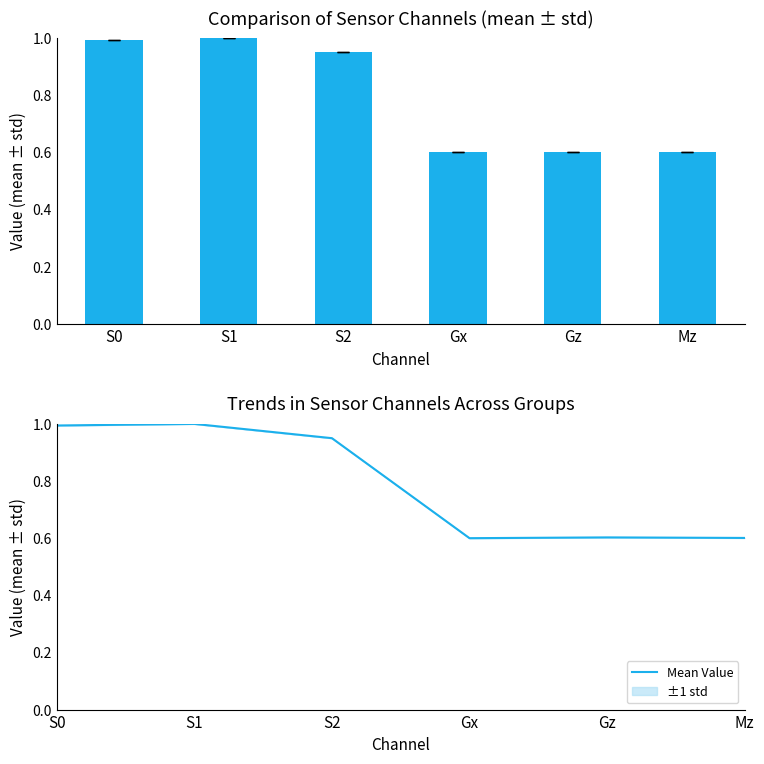

What is the average value?

0.8